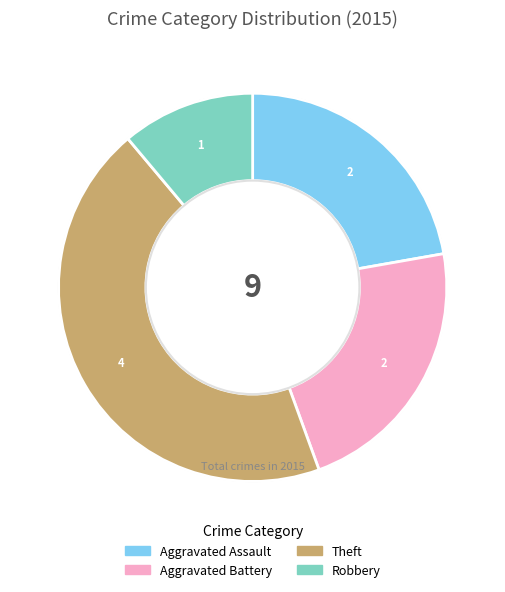

Do Aggravated Assault and Robbery together represent more than half of the pie?

No